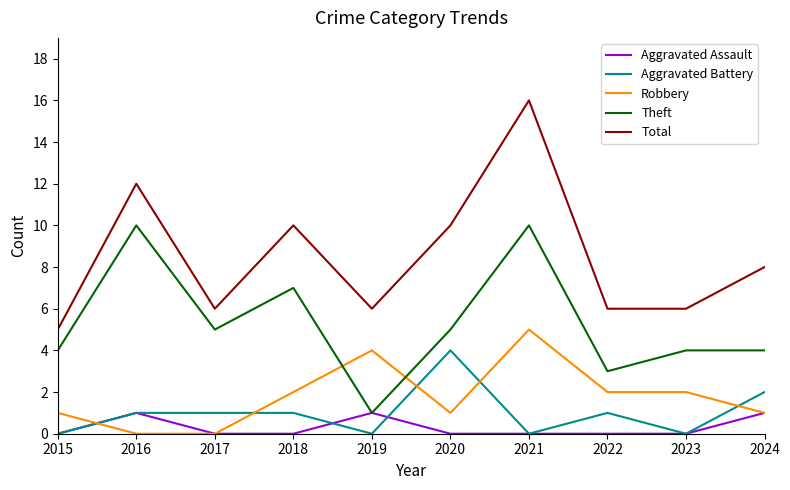

At which category does Aggravated Assault reach its first local peak?

2016